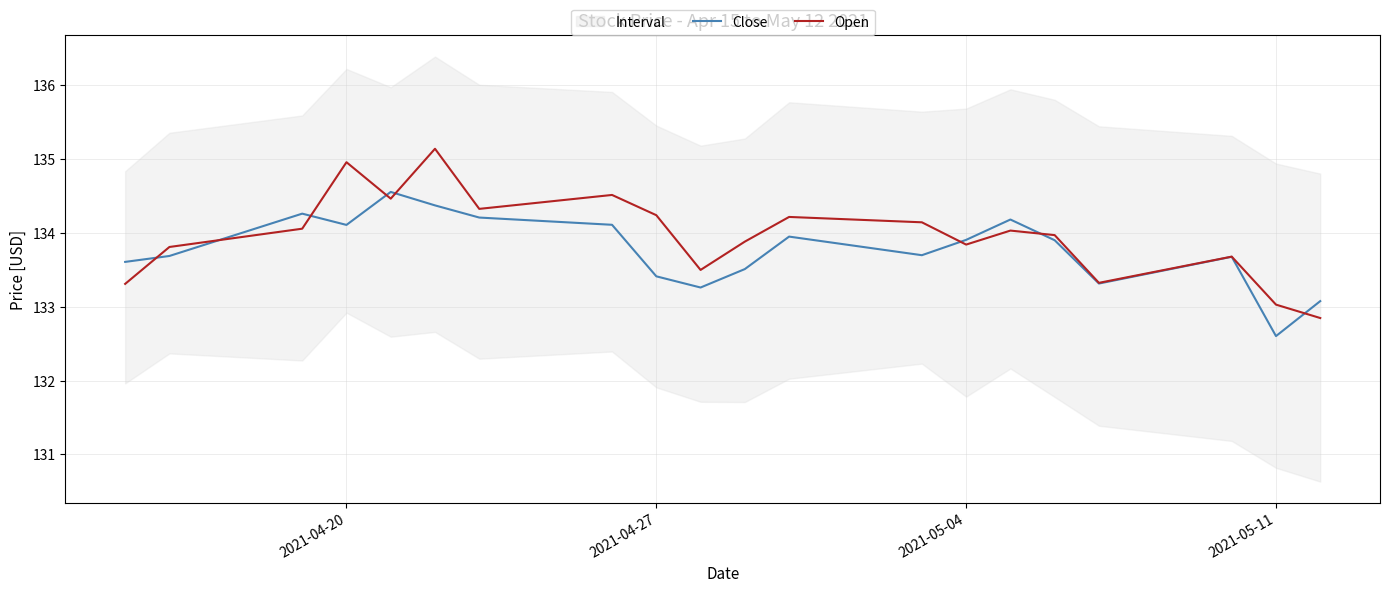

The Close series shows 48.6 at 2021-05-04. True or false?

False